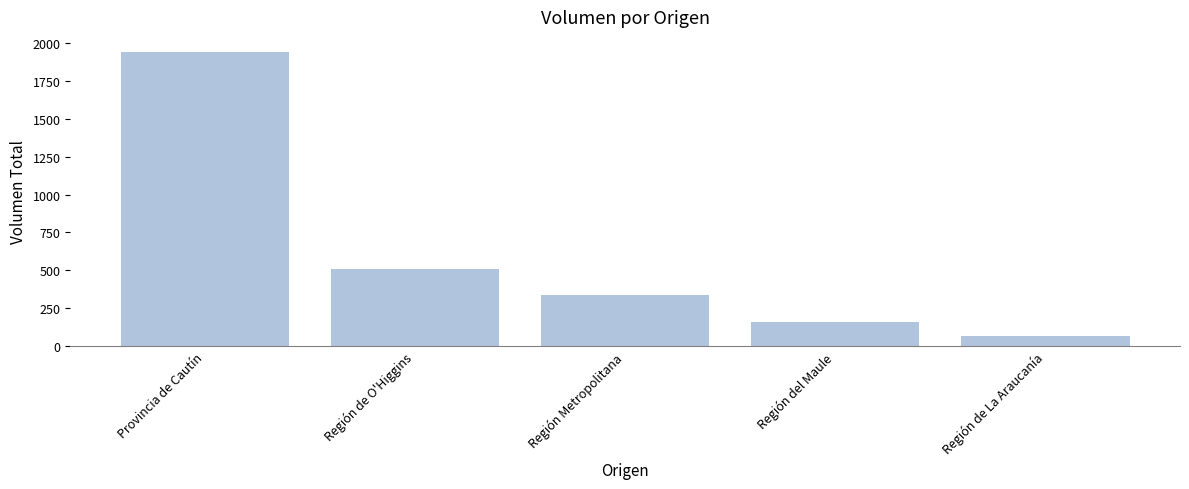

What is the difference between the maximum and minimum values?

1880